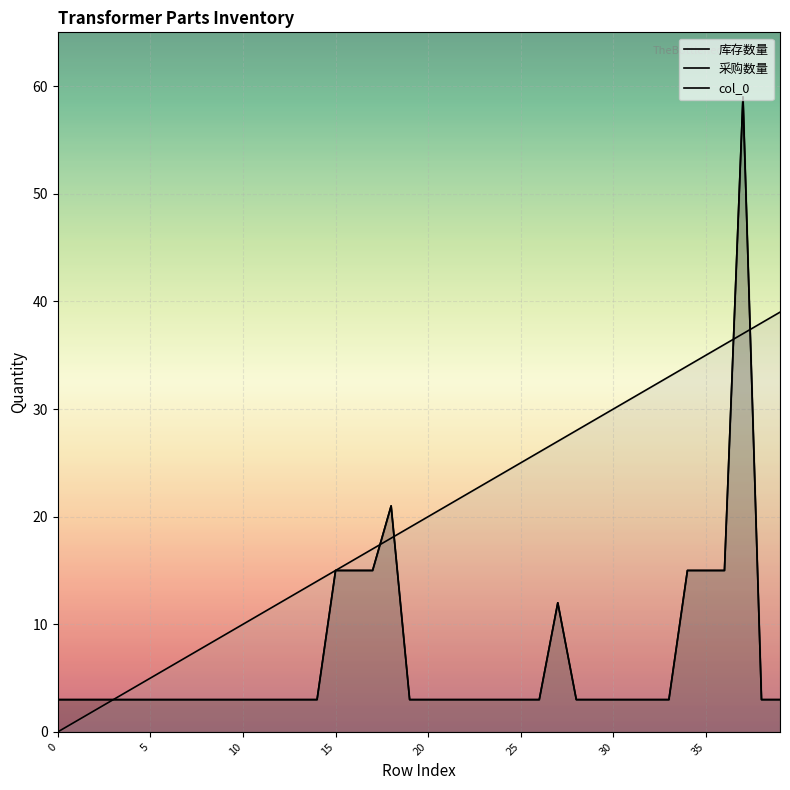

Is the value of 采购数量 at 5 greater than the value of col_0 at 9?

No